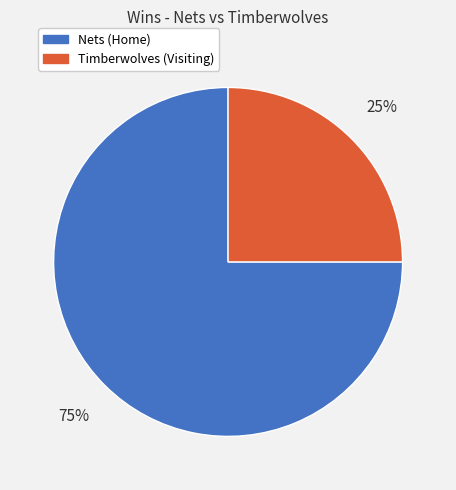

What is the largest slice in the pie chart?

Nets (Home)